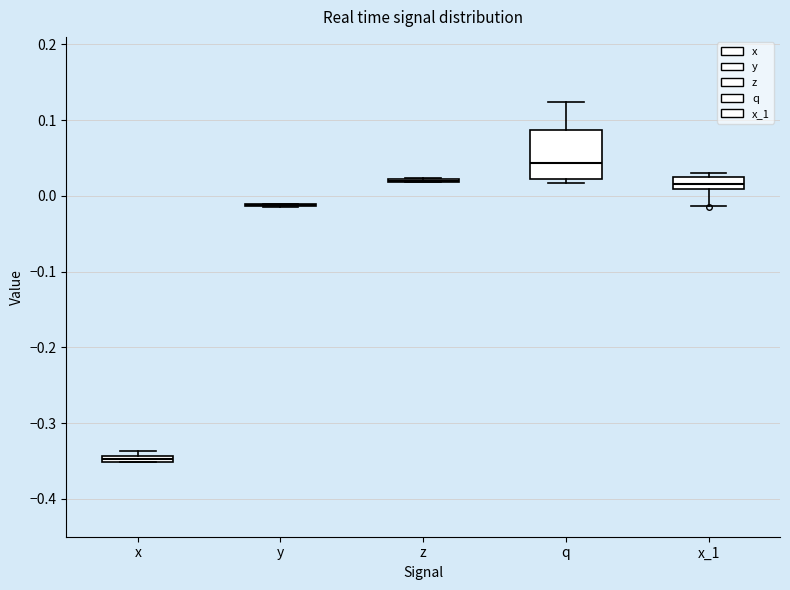

Which box is the tallest, from its lower edge to its upper edge?

q